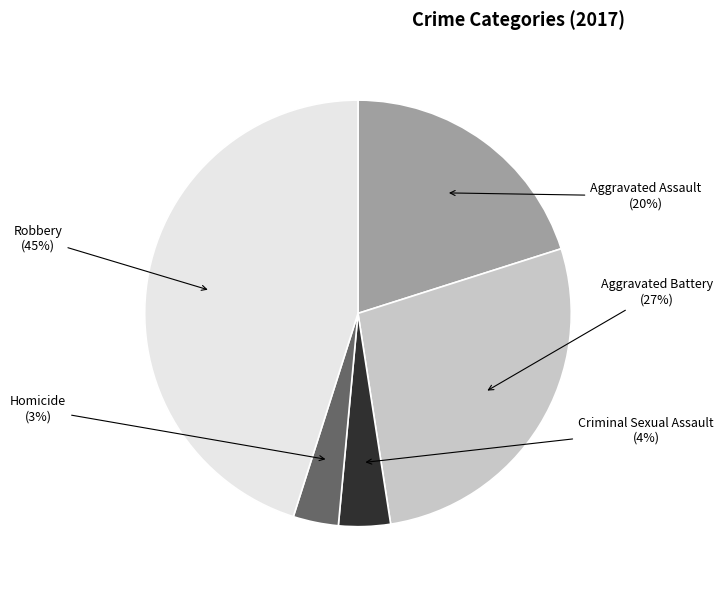

Does any single category account for the majority?

No